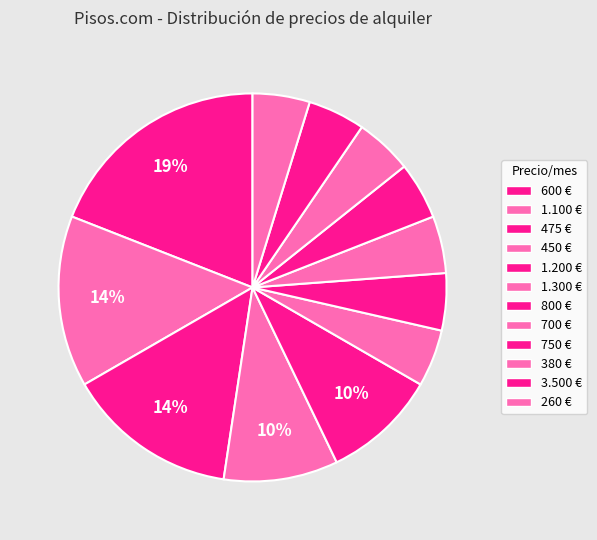

How many slices are in this pie chart?

12